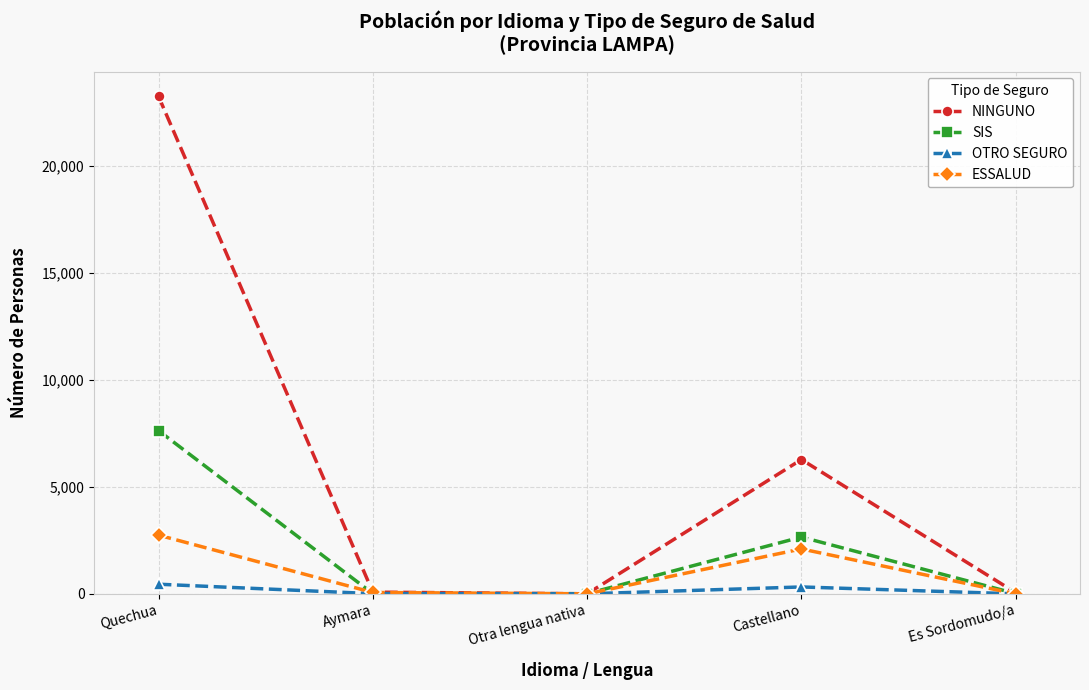

How many values in the NINGUNO series are below 81?

2